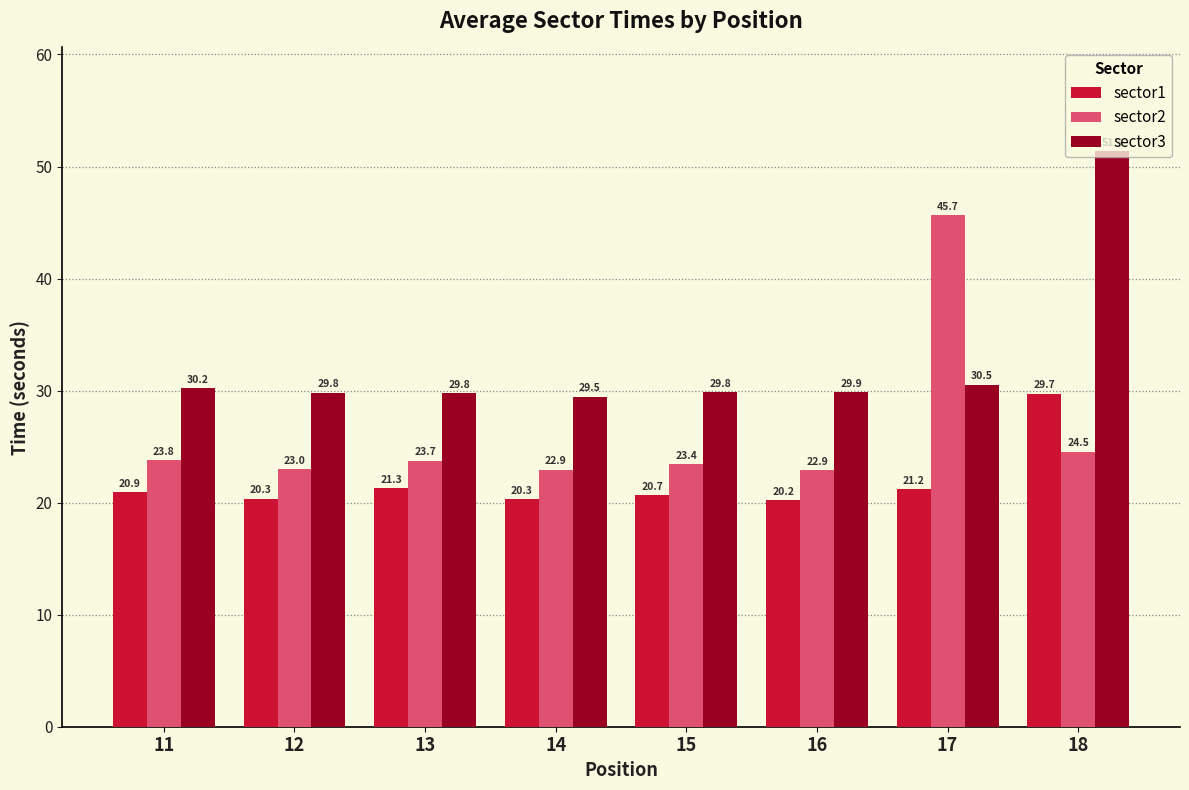

What is the value of the sector2 bar at the 6th from the left?

22.9